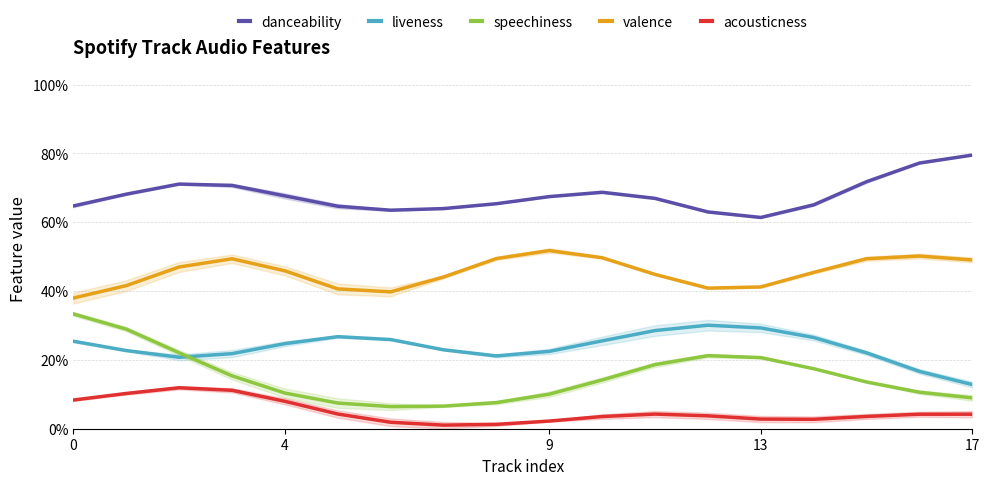

Which category has the lowest value across all series?

7